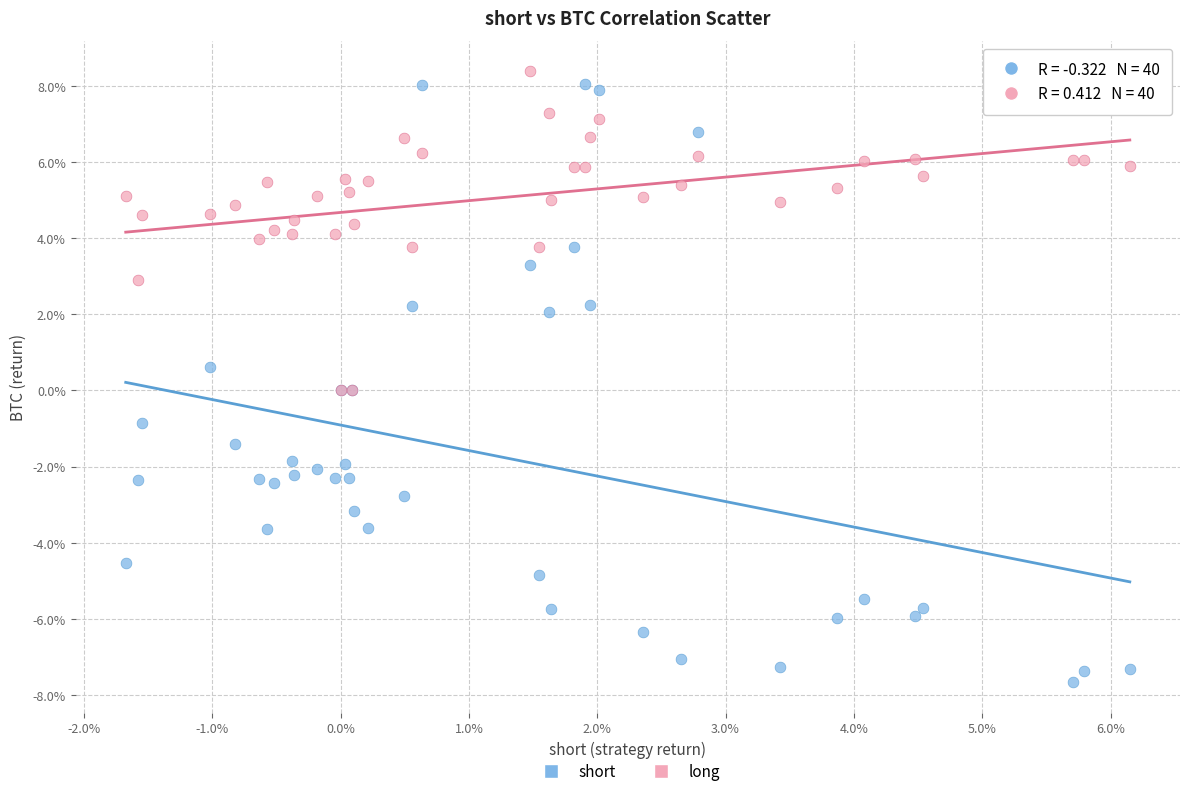

Which series contains the highest Y value?

long